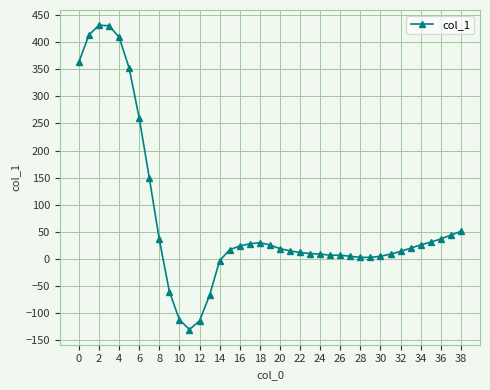

What is the difference between the maximum and minimum values?

561